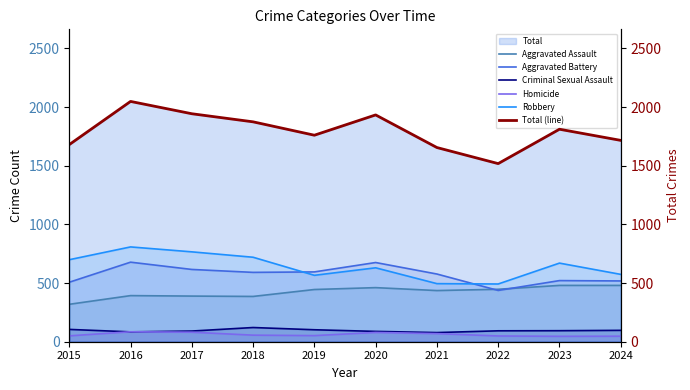

At how many categories does at least one series exceed 771?

10